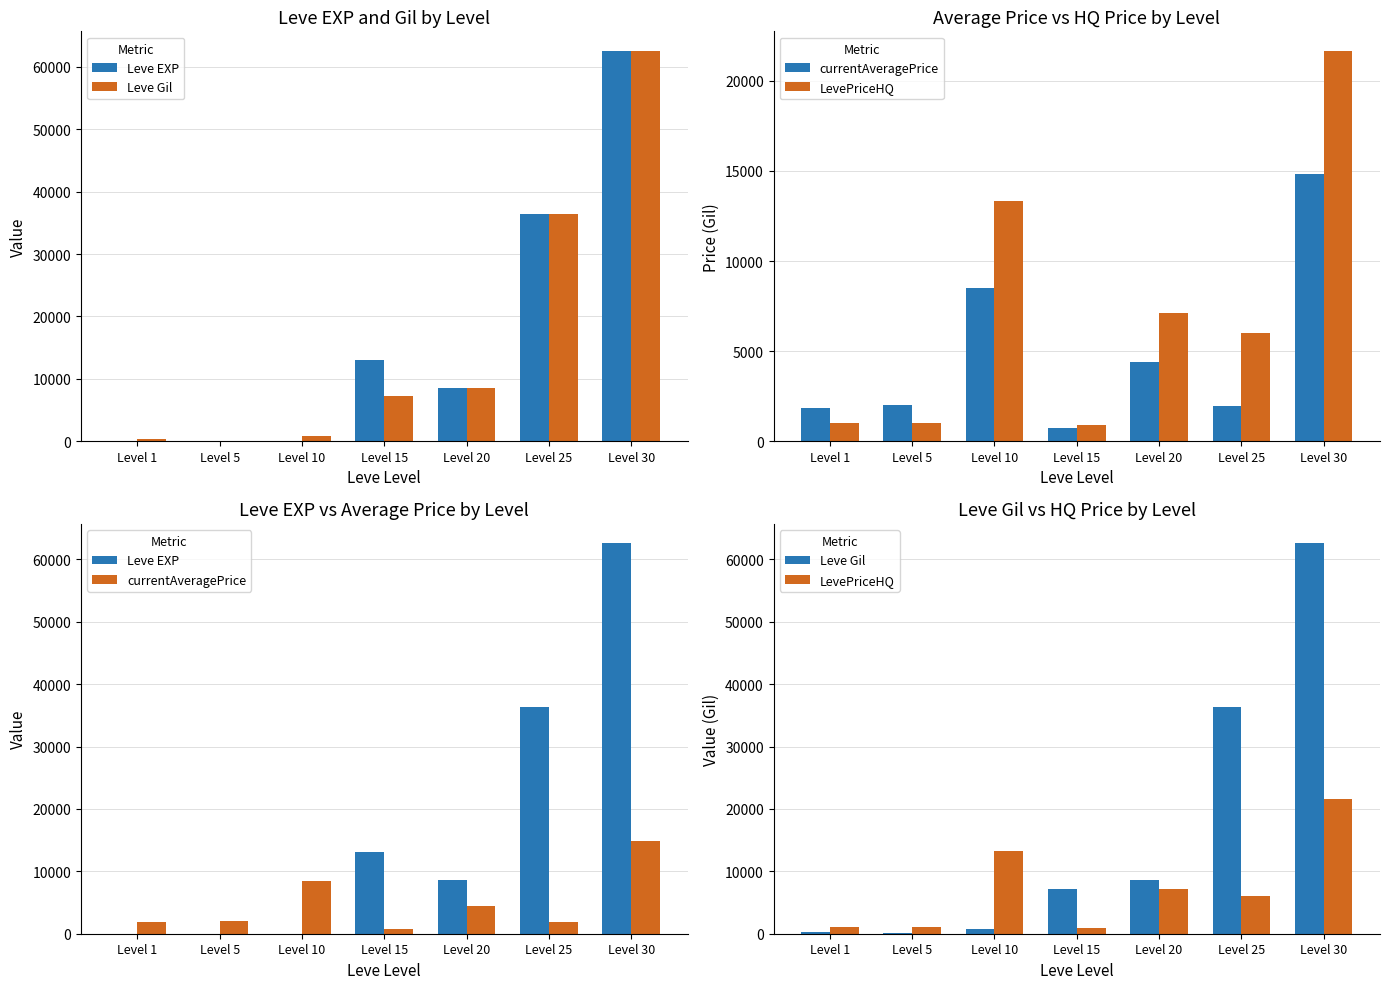

True or false: Leve EXP has a value of 62560.0 at Level 30.

True